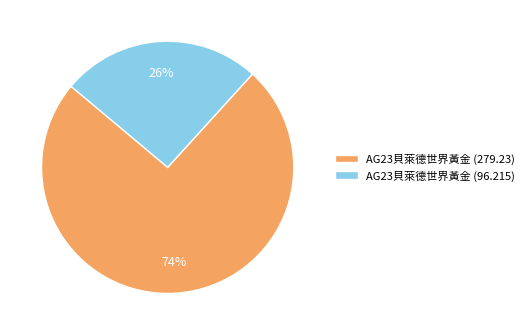

What percentage is the AG23貝萊德世界黃金 (96.215) slice, to the nearest percent?

26%